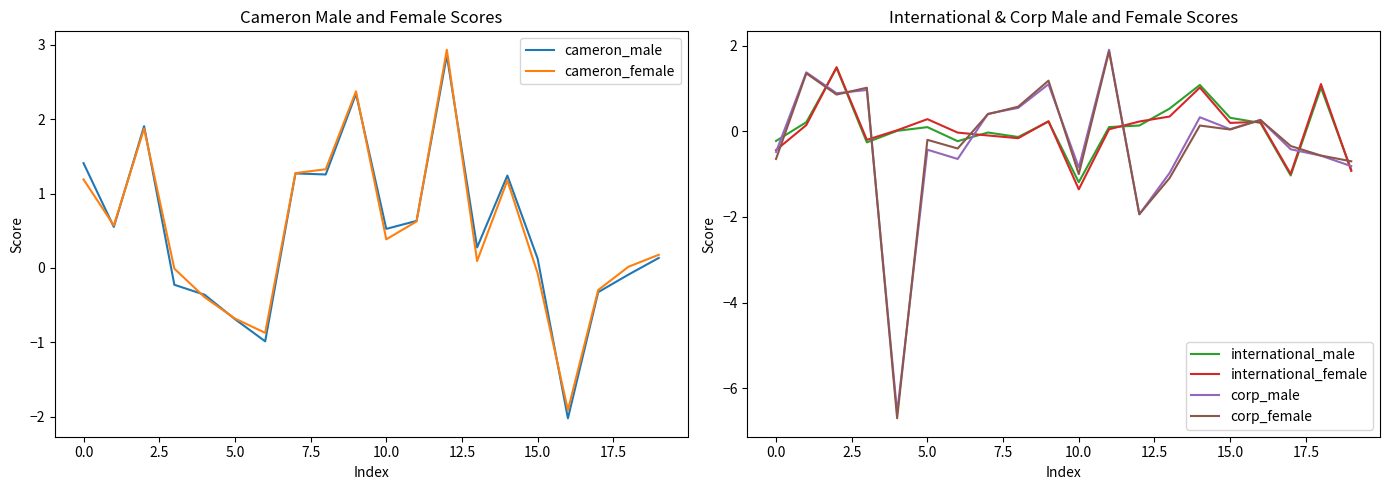

Read the cameron_female value at 10.0.

0.4